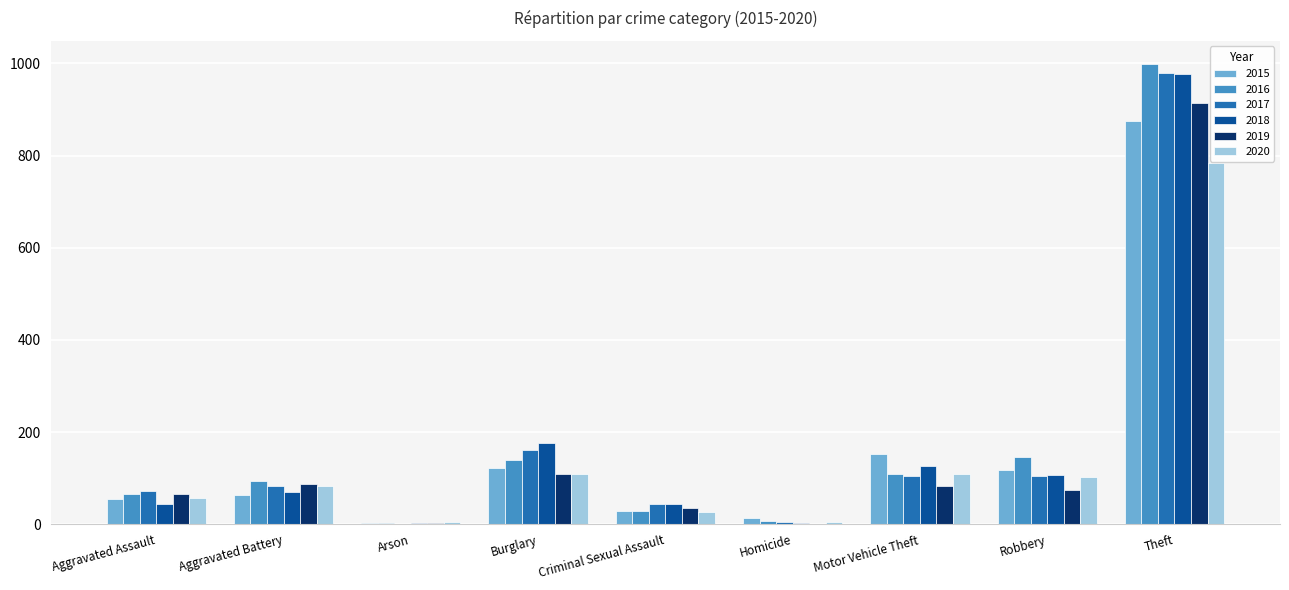

How many groups of bars are there?

9